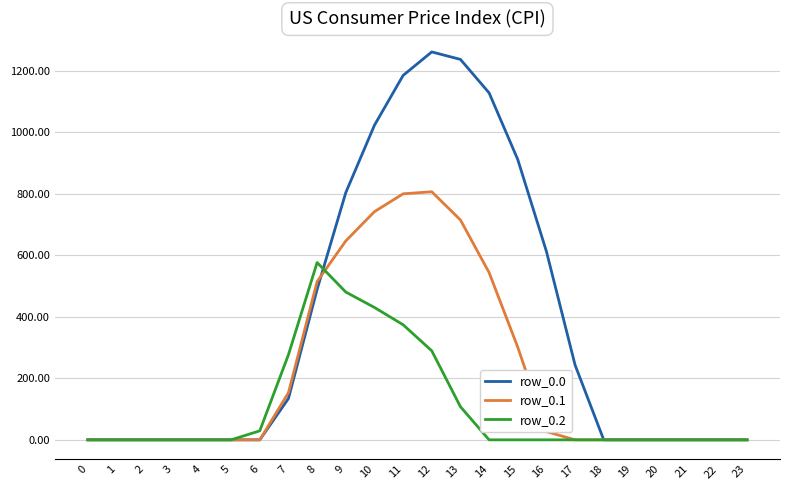

Rank the series at 8 from lowest to highest value.

row_0.0, row_0.1, row_0.2